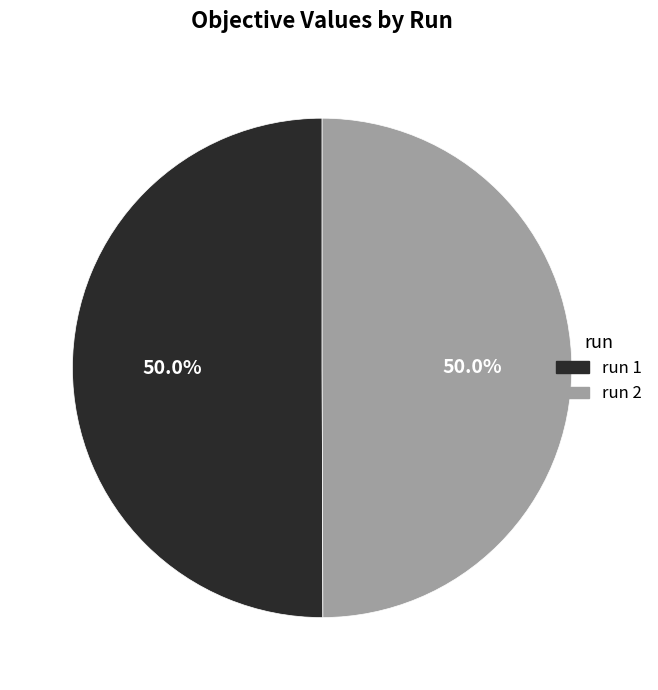

Is the sum of run 2 and run 1 greater than half?

Yes